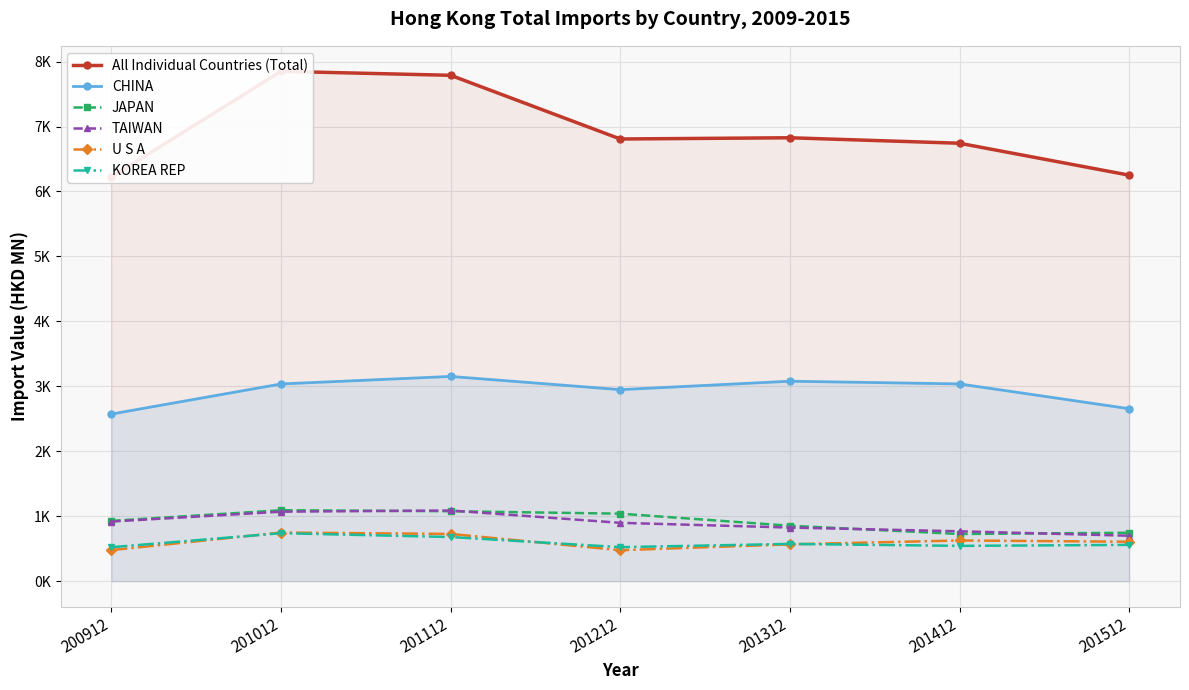

Reading left to right, what are all the values shown in this chart?

All Individual Countries (Total): 200912=6222.0	201012=7850.4	201112=7789.2	201212=6808.4	201312=6827.4	201412=6743.1	201512=6251.6
CHINA: 200912=2573.2	201012=3036.3	201112=3152.1	201212=2948.6	201312=3078.6	201412=3037.0	201512=2655.1
JAPAN: 200912=928.3	201012=1091.6	201112=1076.5	201212=1038.9	201312=853.2	201412=725.9	201512=745.2
TAIWAN: 200912=917.2	201012=1069.3	201112=1087.7	201212=897.8	201312=825.1	201412=767.4	201512=699.2
U S A: 200912=477.4	201012=748.1	201112=727.0	201212=476.2	201312=566.5	201412=626.2	201512=606.9
KOREA REP: 200912=522.1	201012=738.2	201112=679.2	201212=523.3	201312=573.1	201412=543.1	201512=558.2